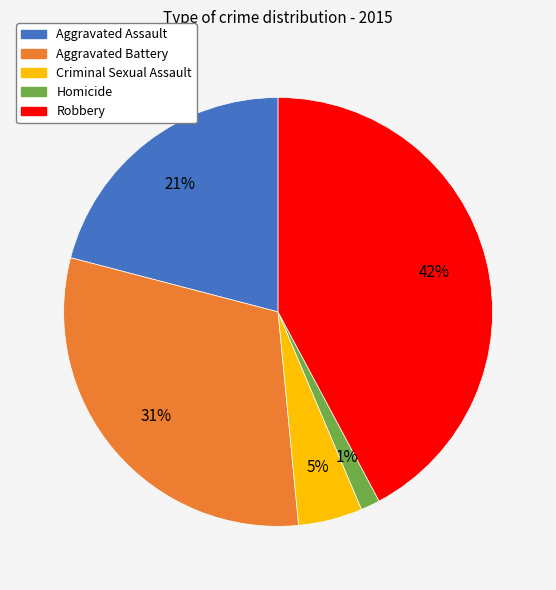

Count the number of slices in the pie.

5